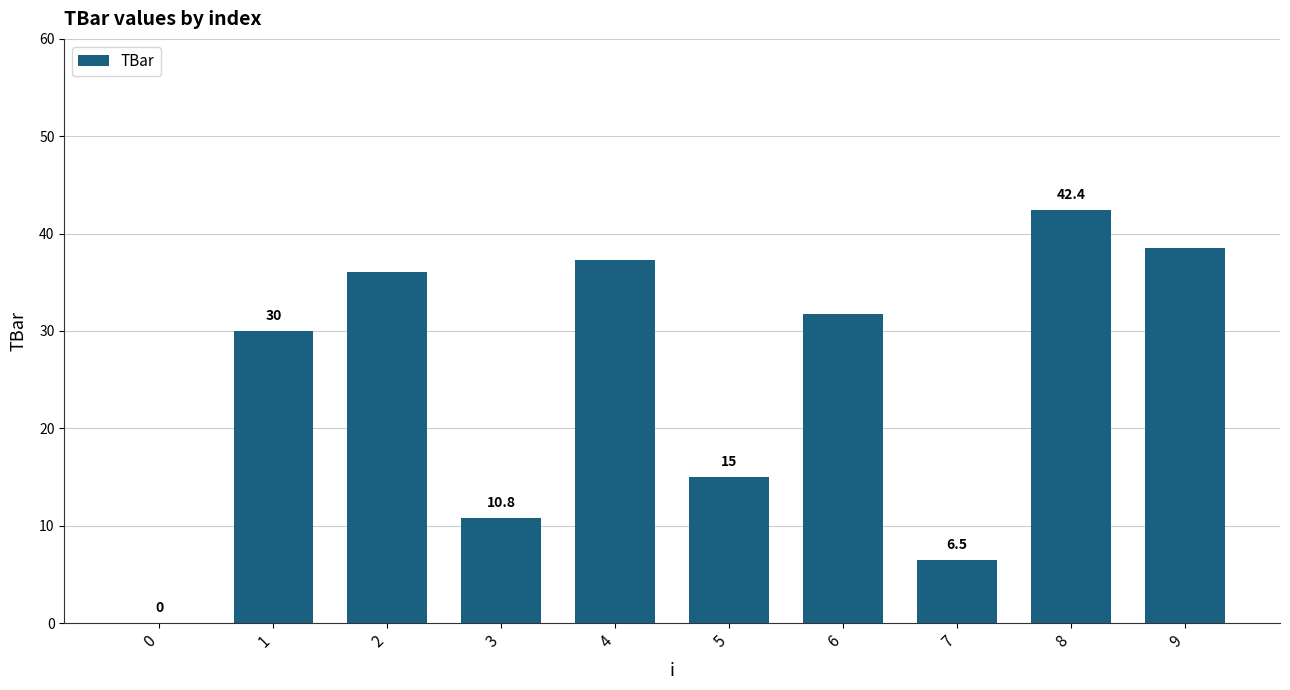

How many distinct data groups are displayed?

1